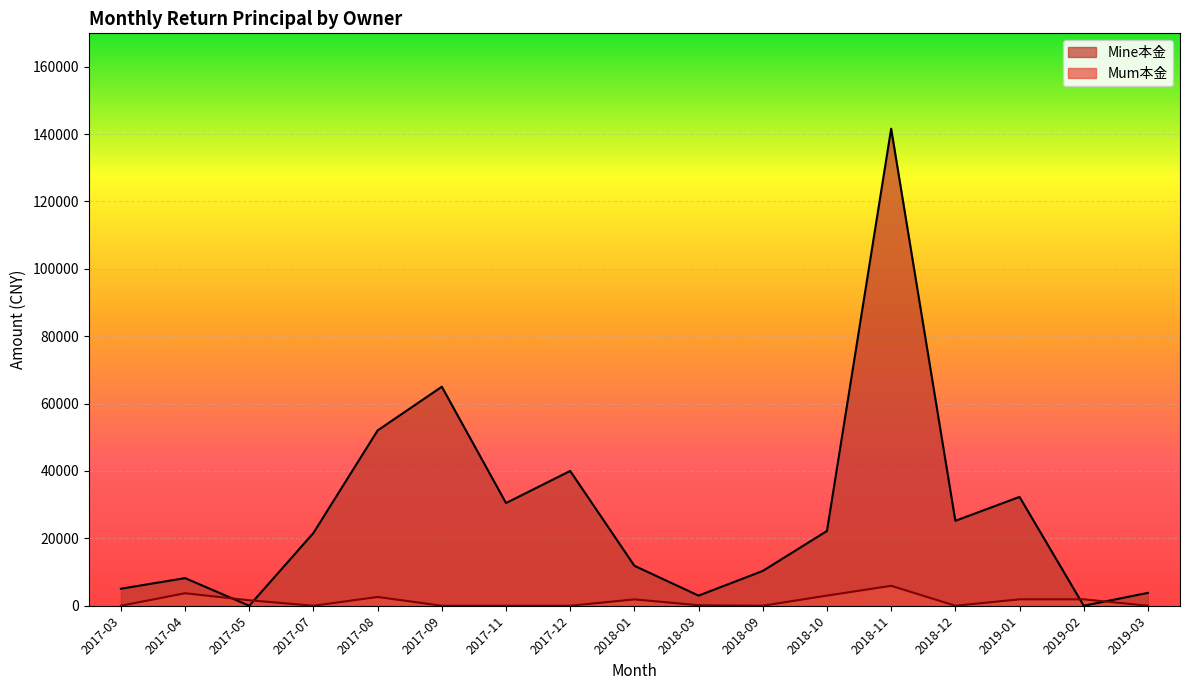

How many values in the Mum本金 series are below 147?

8